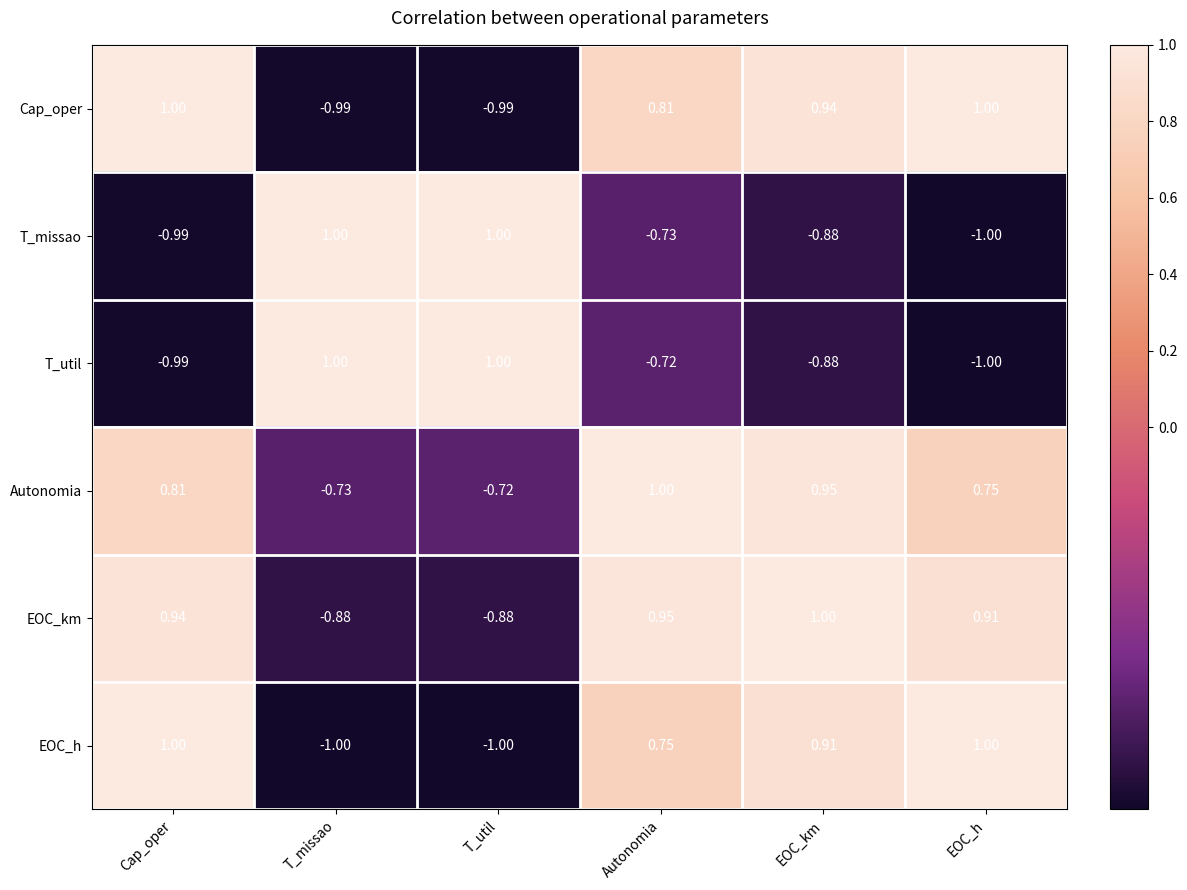

Is the value of T_util at EOC_km greater than the value of T_missao at T_missao?

No